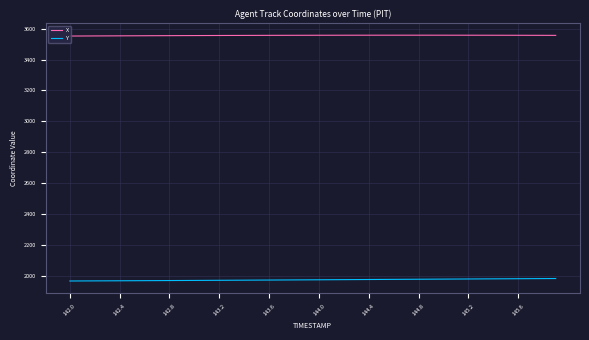

Which series has the largest total across all categories?

X